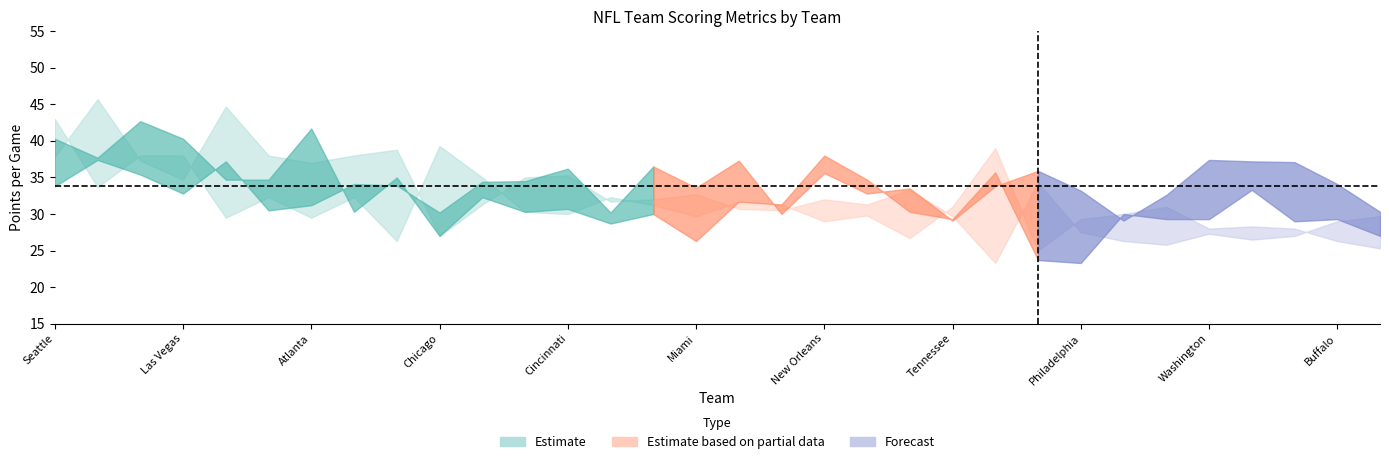

What is the value of the 2023 point at the 7th from the left?

31.2